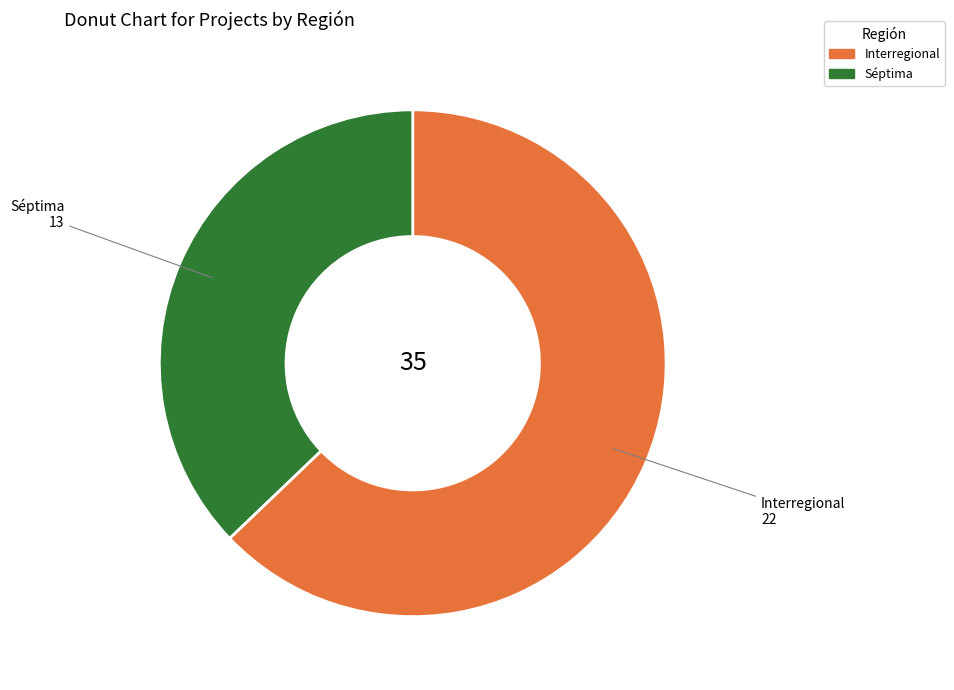

Rank the categories by value from highest to lowest.

Interregional, Séptima